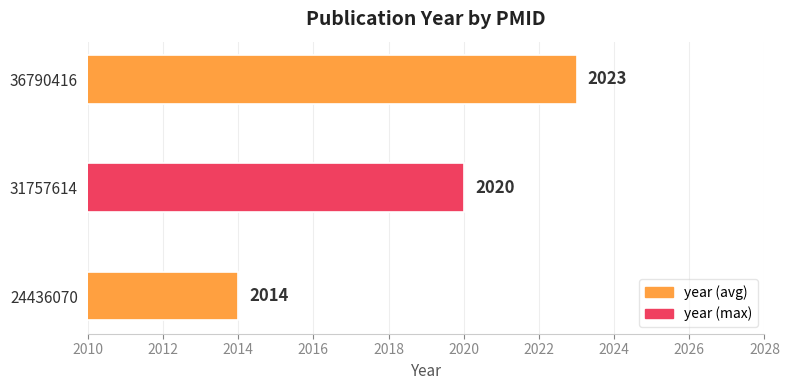

List the labels in order of value, largest first.

36790416, 31757614, 24436070